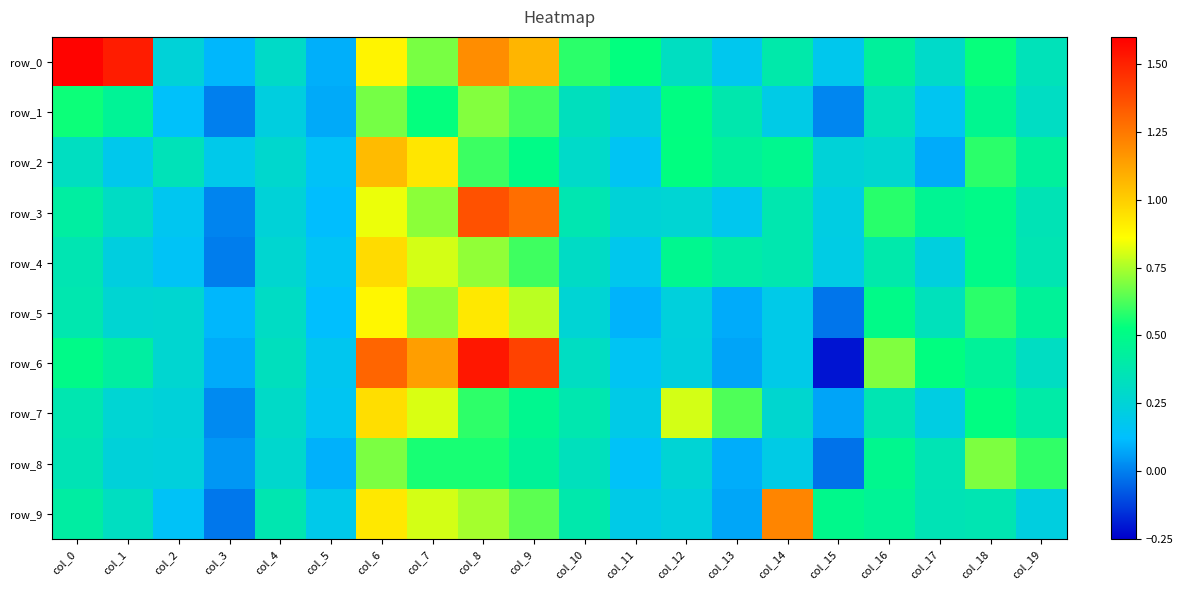

Reading right to left, transcribe all the data shown in this chart.

row_0: col_19=0.3	col_18=0.5	col_17=0.3	col_16=0.4	col_15=0.2	col_14=0.4	col_13=0.2	col_12=0.3	col_11=0.5	col_10=0.6	col_9=1.1	col_8=1.2	col_7=0.7	col_6=0.9	col_5=0.1	col_4=0.3	col_3=0.1	col_2=0.2	col_1=1.5	col_0=1.6
row_1: col_19=0.3	col_18=0.5	col_17=0.2	col_16=0.3	col_15=0.0	col_14=0.2	col_13=0.4	col_12=0.5	col_11=0.2	col_10=0.3	col_9=0.6	col_8=0.7	col_7=0.5	col_6=0.7	col_5=0.1	col_4=0.2	col_3=-0.0	col_2=0.1	col_1=0.5	col_0=0.5
row_2: col_19=0.4	col_18=0.6	col_17=0.1	col_16=0.3	col_15=0.2	col_14=0.5	col_13=0.4	col_12=0.5	col_11=0.2	col_10=0.3	col_9=0.5	col_8=0.6	col_7=0.9	col_6=1.1	col_5=0.1	col_4=0.3	col_3=0.2	col_2=0.3	col_1=0.2	col_0=0.3
row_3: col_19=0.4	col_18=0.5	col_17=0.5	col_16=0.6	col_15=0.2	col_14=0.4	col_13=0.2	col_12=0.3	col_11=0.2	col_10=0.4	col_9=1.3	col_8=1.4	col_7=0.7	col_6=0.8	col_5=0.1	col_4=0.2	col_3=0.0	col_2=0.2	col_1=0.3	col_0=0.4
row_4: col_19=0.4	col_18=0.5	col_17=0.2	col_16=0.4	col_15=0.2	col_14=0.4	col_13=0.4	col_12=0.5	col_11=0.2	col_10=0.3	col_9=0.6	col_8=0.7	col_7=0.8	col_6=1.0	col_5=0.2	col_4=0.3	col_3=-0.0	col_2=0.1	col_1=0.2	col_0=0.4
row_5: col_19=0.4	col_18=0.6	col_17=0.3	col_16=0.5	col_15=-0.0	col_14=0.2	col_13=0.1	col_12=0.2	col_11=0.1	col_10=0.3	col_9=0.8	col_8=0.9	col_7=0.7	col_6=0.9	col_5=0.1	col_4=0.3	col_3=0.1	col_2=0.3	col_1=0.3	col_0=0.4
row_6: col_19=0.3	col_18=0.4	col_17=0.5	col_16=0.7	col_15=-0.2	col_14=0.2	col_13=0.1	col_12=0.2	col_11=0.2	col_10=0.3	col_9=1.4	col_8=1.5	col_7=1.1	col_6=1.3	col_5=0.2	col_4=0.3	col_3=0.1	col_2=0.3	col_1=0.4	col_0=0.5
row_7: col_19=0.4	col_18=0.5	col_17=0.2	col_16=0.4	col_15=0.1	col_14=0.3	col_13=0.6	col_12=0.8	col_11=0.2	col_10=0.4	col_9=0.5	col_8=0.6	col_7=0.8	col_6=1.0	col_5=0.2	col_4=0.3	col_3=0.0	col_2=0.2	col_1=0.3	col_0=0.4
row_8: col_19=0.6	col_18=0.7	col_17=0.4	col_16=0.5	col_15=-0.0	col_14=0.2	col_13=0.1	col_12=0.3	col_11=0.1	col_10=0.3	col_9=0.5	col_8=0.6	col_7=0.6	col_6=0.7	col_5=0.1	col_4=0.3	col_3=0.0	col_2=0.2	col_1=0.2	col_0=0.4
row_9: col_19=0.2	col_18=0.4	col_17=0.4	col_16=0.5	col_15=0.5	col_14=1.2	col_13=0.1	col_12=0.2	col_11=0.2	col_10=0.4	col_9=0.6	col_8=0.7	col_7=0.8	col_6=0.9	col_5=0.2	col_4=0.4	col_3=-0.0	col_2=0.1	col_1=0.3	col_0=0.4